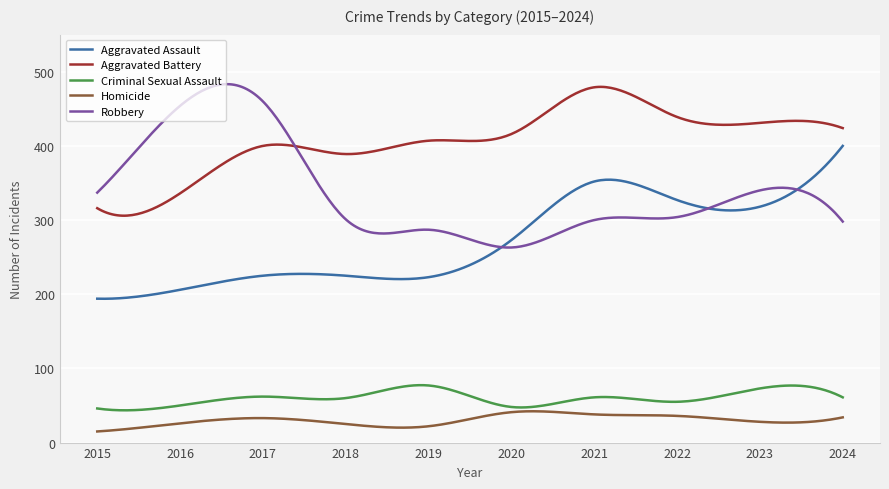

How many lines are shown in the chart?

5